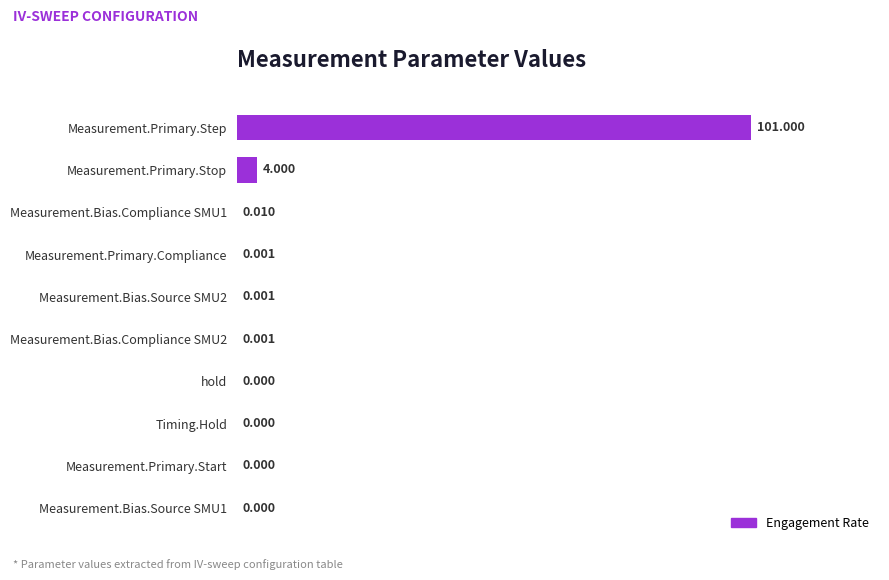

Where is the data nearest to the value 50?

Measurement.Primary.Stop